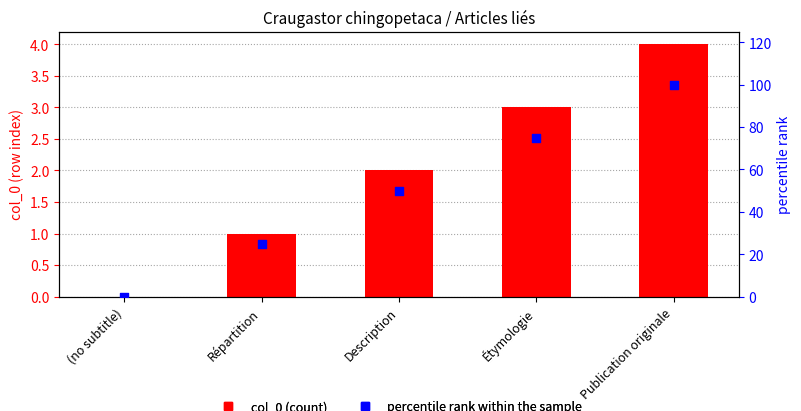

Which series reaches the maximum Y coordinate?

percentile rank within the sample